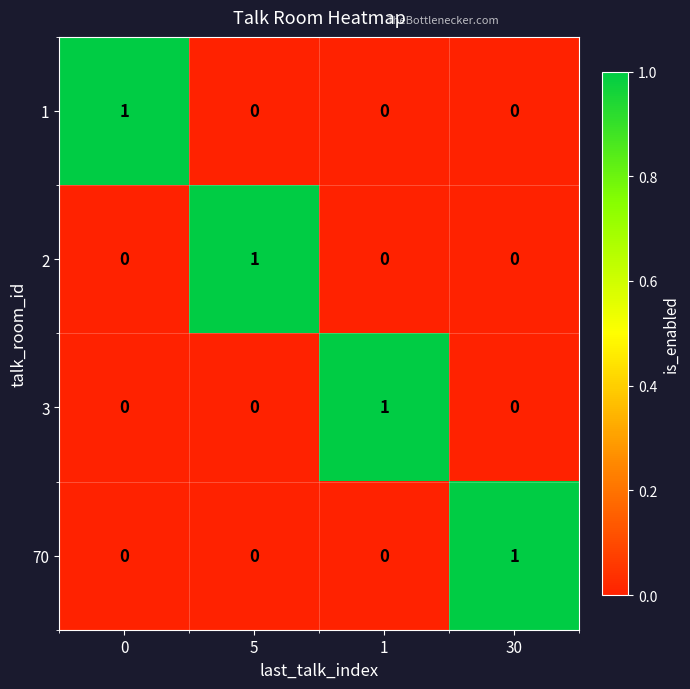

Count the 3 values in the range 0 to 1.

4